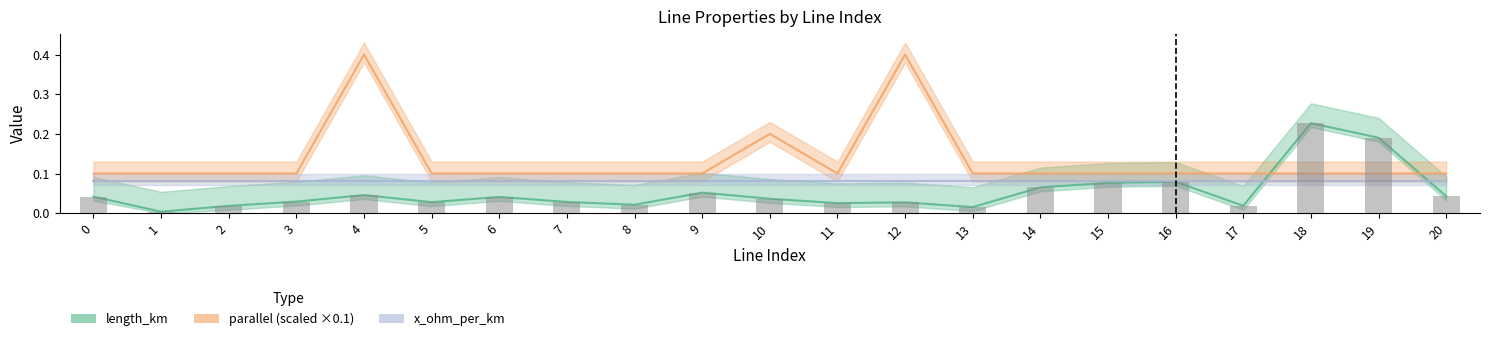

What is the change in value from 3 to 18?

+0.2